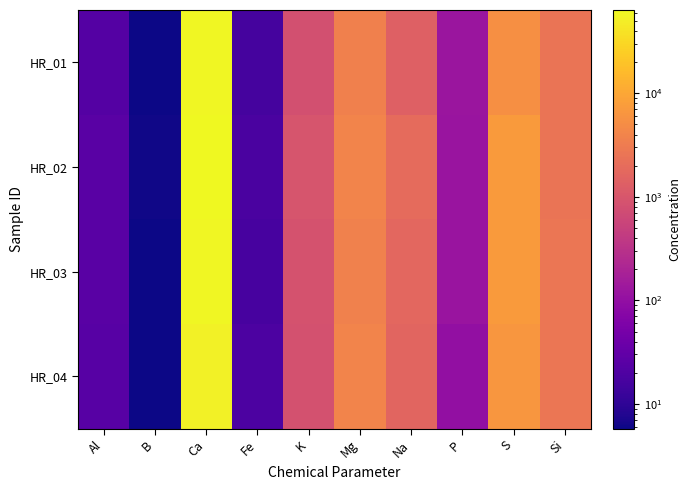

Reading left to right, what are all the values shown in this chart?

HR_01: Al=22.7	B=5.9	Ca=59890.0	Fe=16.3	K=840.0	Mg=3520.0	Na=1370.0	P=125.0	S=5380.0	Si=2515.0
HR_02: Al=25.1	B=6.2	Ca=63840.0	Fe=18.2	K=940.0	Mg=3910.0	Na=1910.0	P=118.0	S=7260.0	Si=2520.0
HR_03: Al=24.9	B=5.9	Ca=60580.0	Fe=17.1	K=890.0	Mg=3710.0	Na=1720.0	P=121.0	S=7230.0	Si=2643.0
HR_04: Al=24.6	B=5.8	Ca=54070.0	Fe=18.5	K=860.0	Mg=3880.0	Na=1610.0	P=98.5	S=6650.0	Si=2641.0